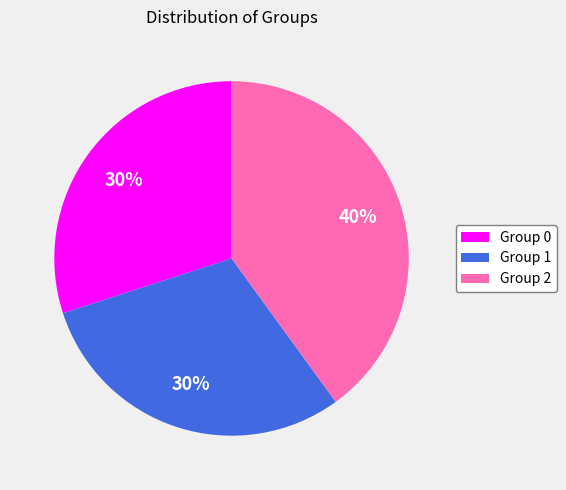

The Group 0 slice represents 41% of the pie. True or false?

False